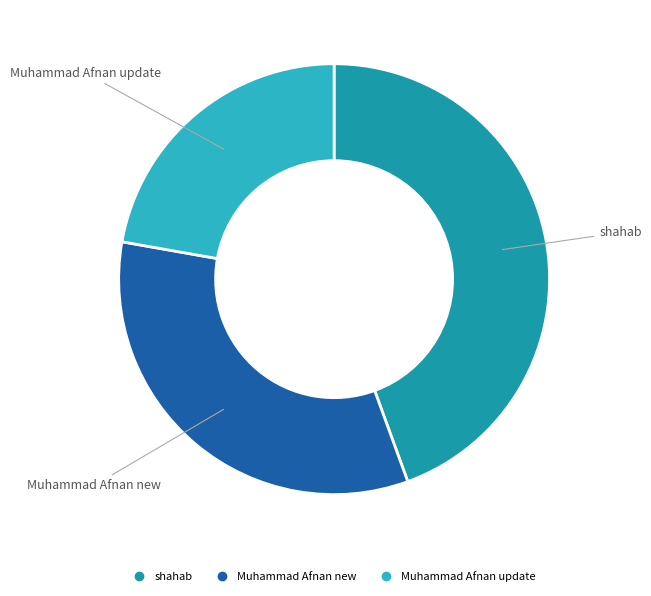

Rank the categories by value from highest to lowest.

shahab, Muhammad Afnan new, Muhammad Afnan update